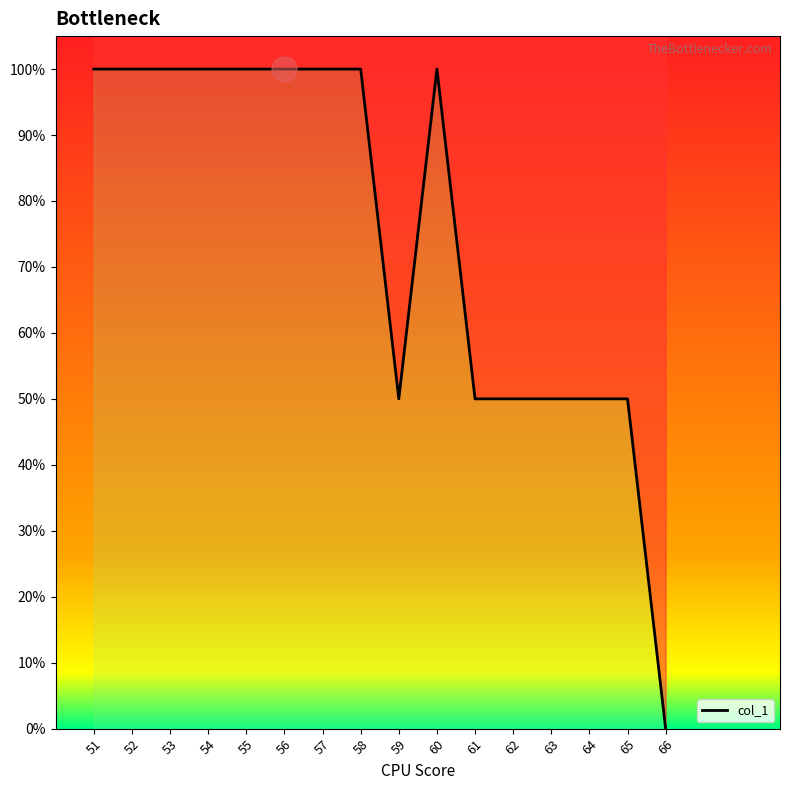

What is the approximate value at 53, to the nearest 5?

100